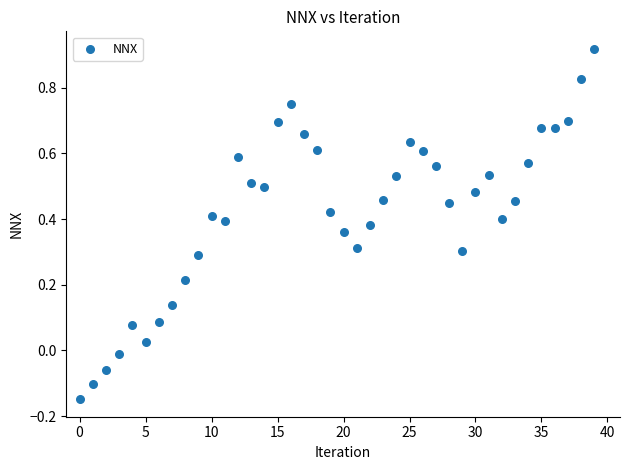

What is the range of Y values (max minus min)?

1.1